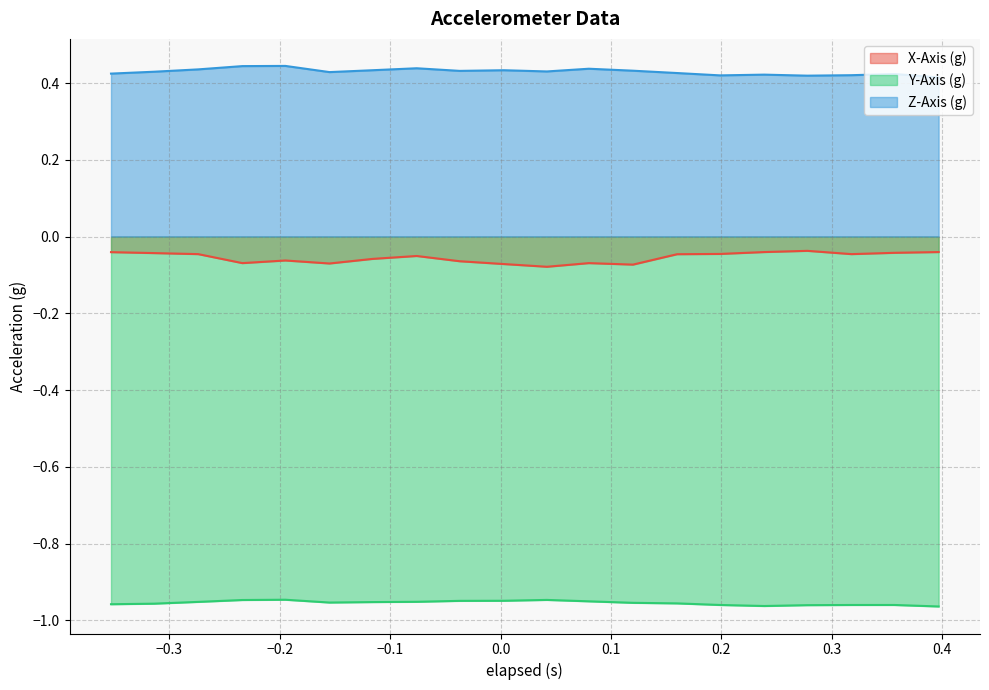

True or false: X-Axis (g) and Y-Axis (g) cross at least once.

False